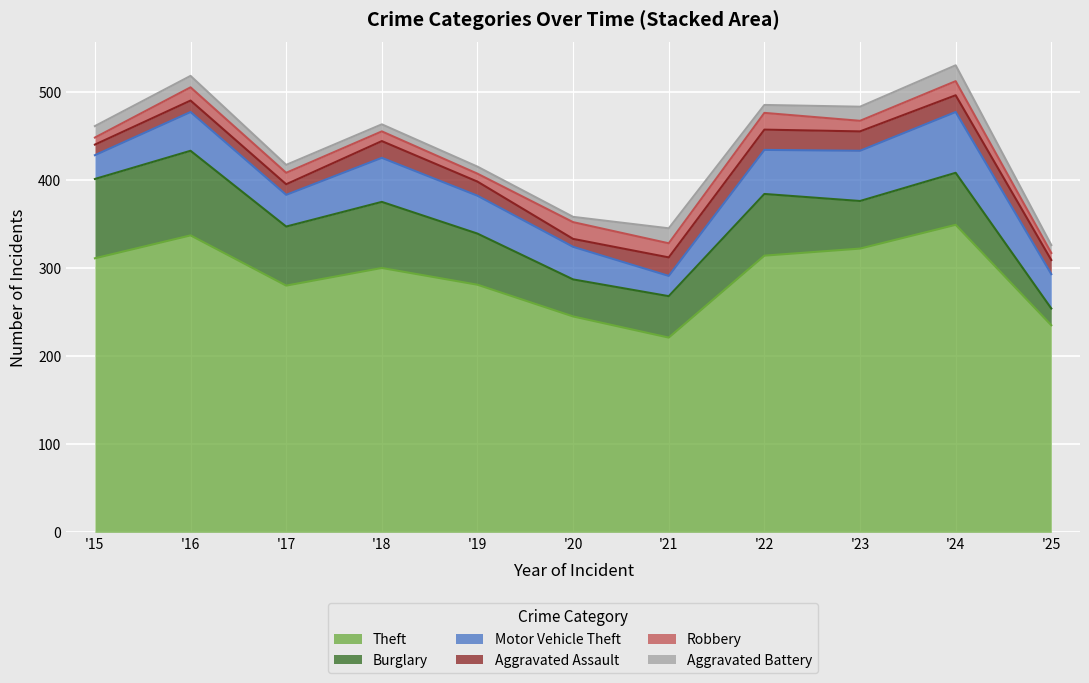

At 2017, list the series in order from smallest to largest.

Aggravated Battery, Aggravated Assault, Robbery, Motor Vehicle Theft, Burglary, Theft